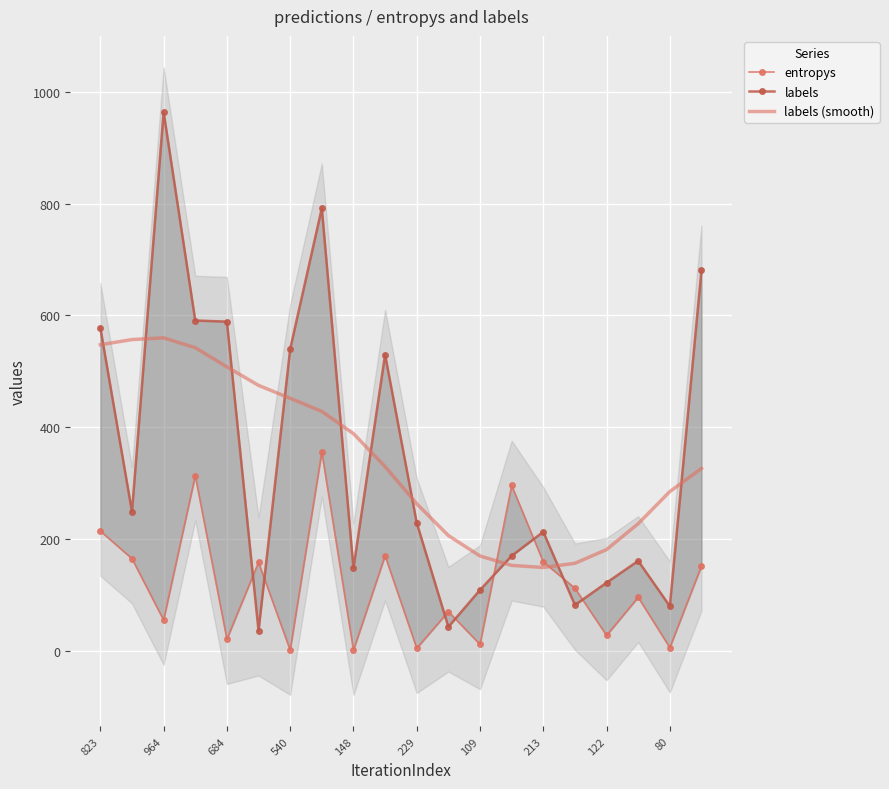

What is the minimum value for labels (smooth)?

149.2